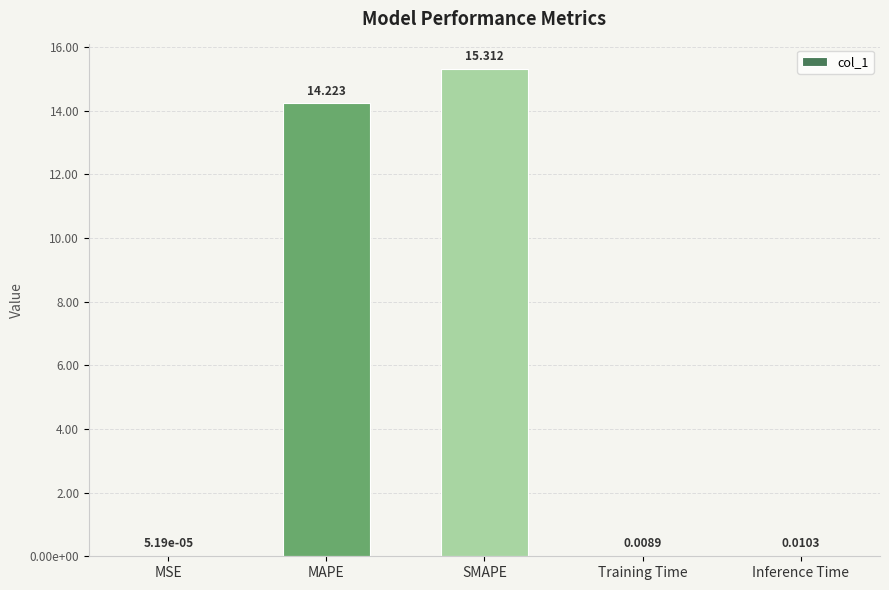

How many bars are there in total?

5